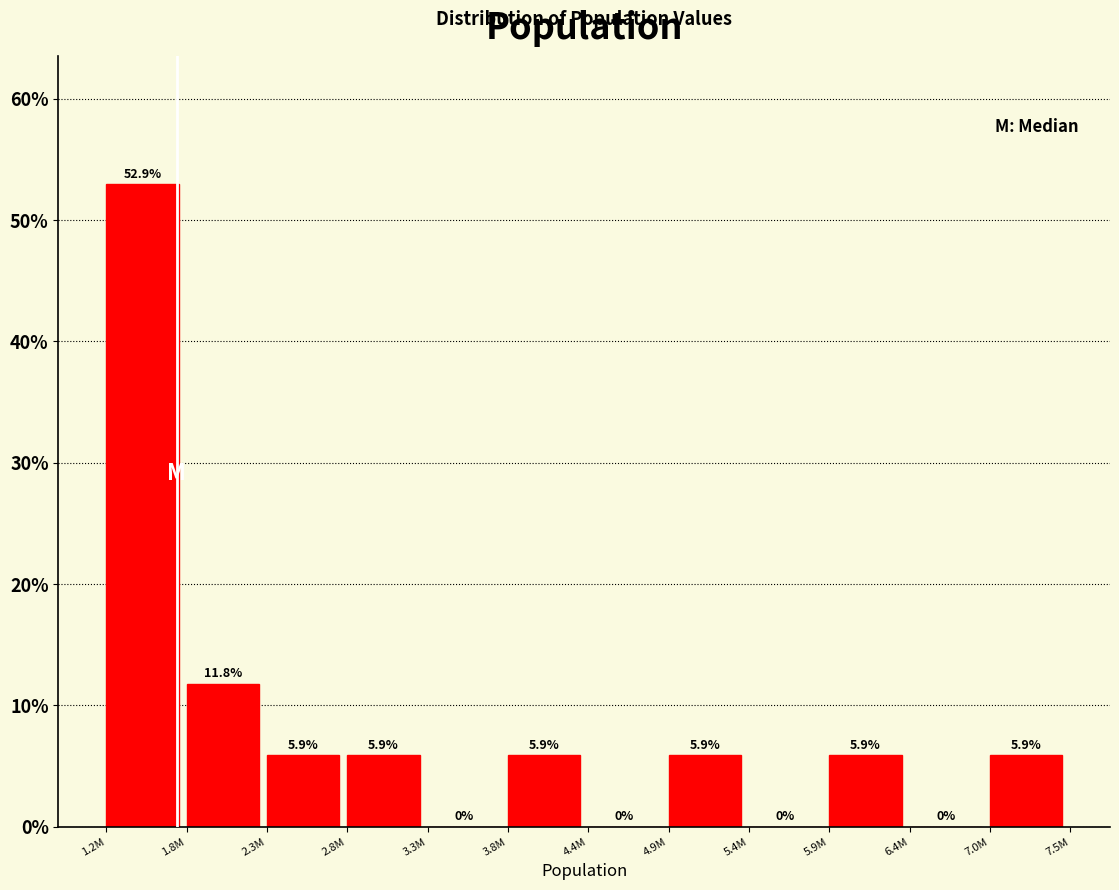

Reading right to left, what are all the values shown in this chart?

7.0M=5.9	6.4M=0.0	5.9M=5.9	5.4M=0.0	4.9M=5.9	4.4M=0.0	3.8M=5.9	3.3M=0.0	2.8M=5.9	2.3M=5.9	1.8M=11.8	1.2M=52.9